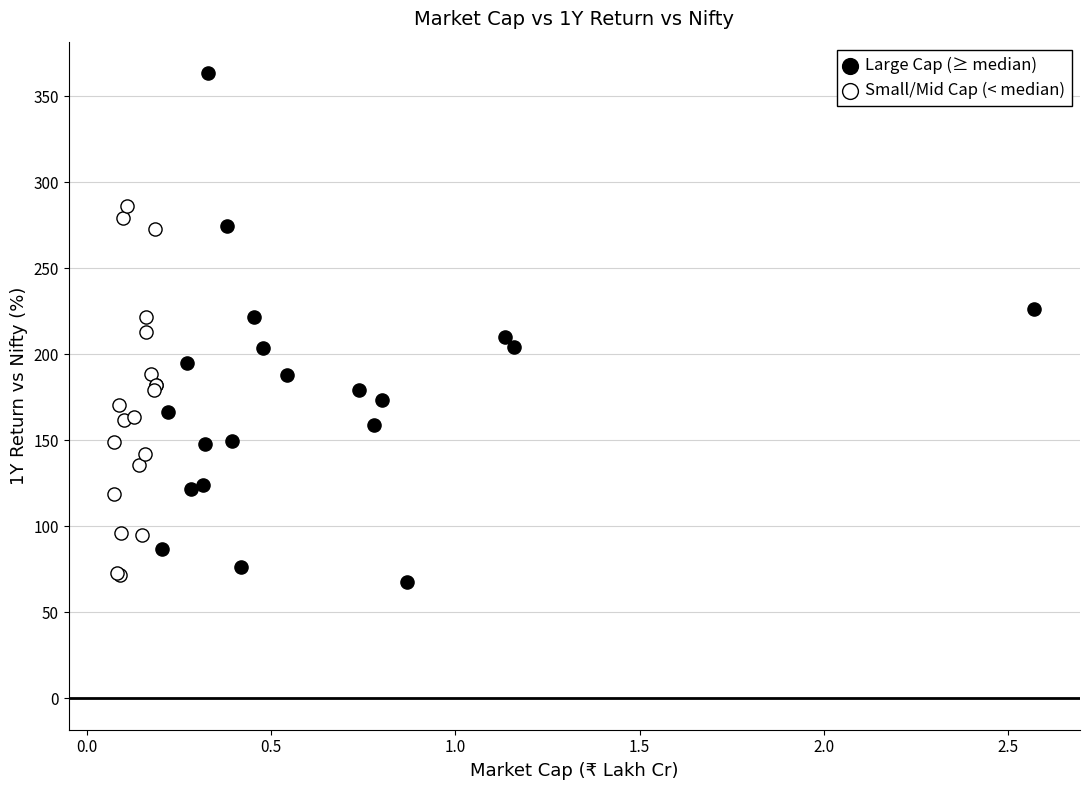

Which series contains the highest Y value?

Large Cap (≥ median)